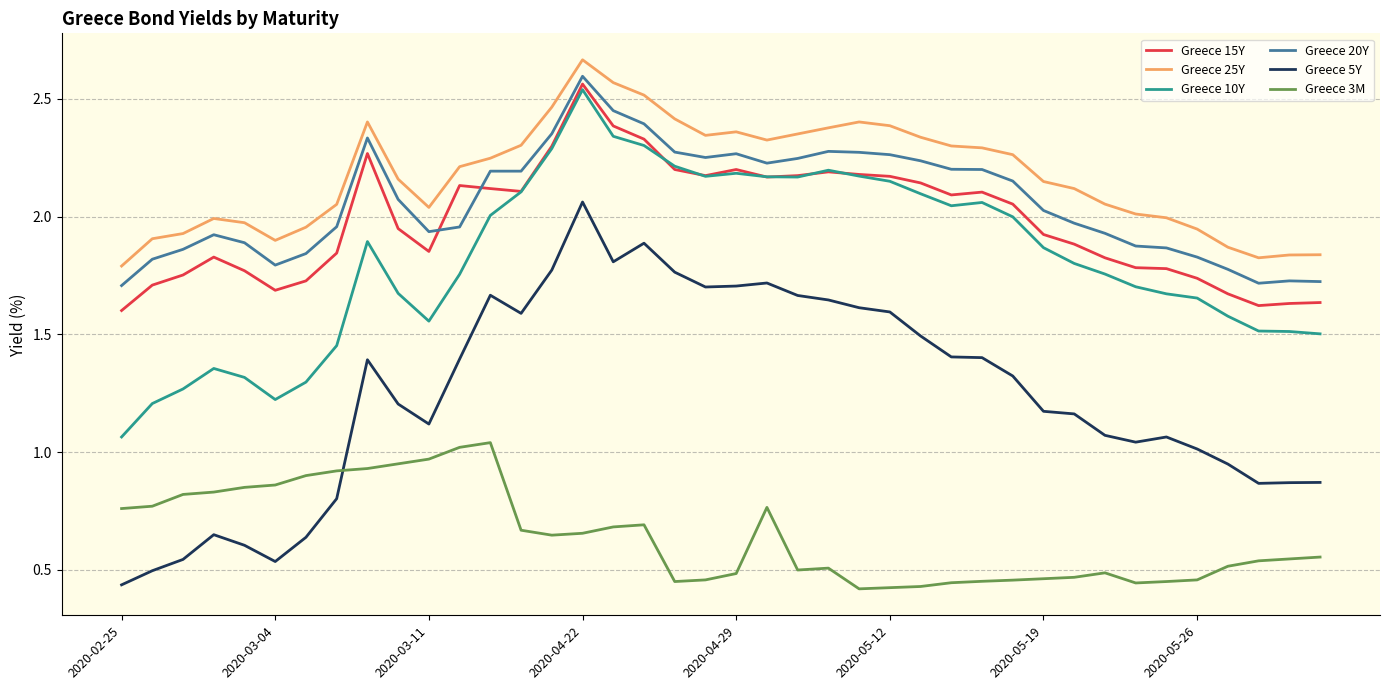

True or false: Greece 20Y and Greece 3M intersect in this chart.

False